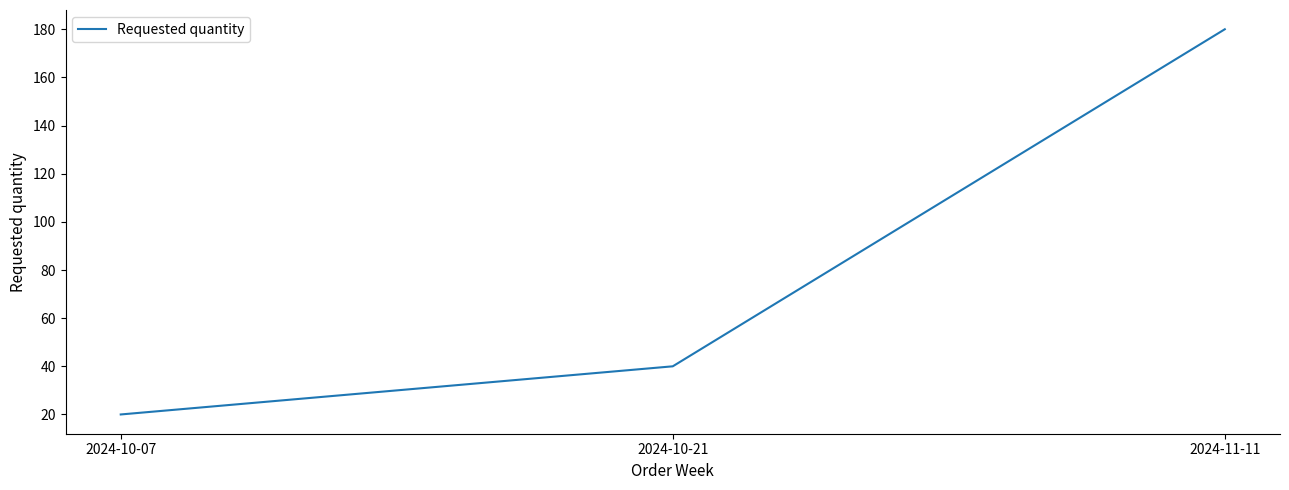

What is the sum of the values at 2024-10-07 and 2024-11-11?

200